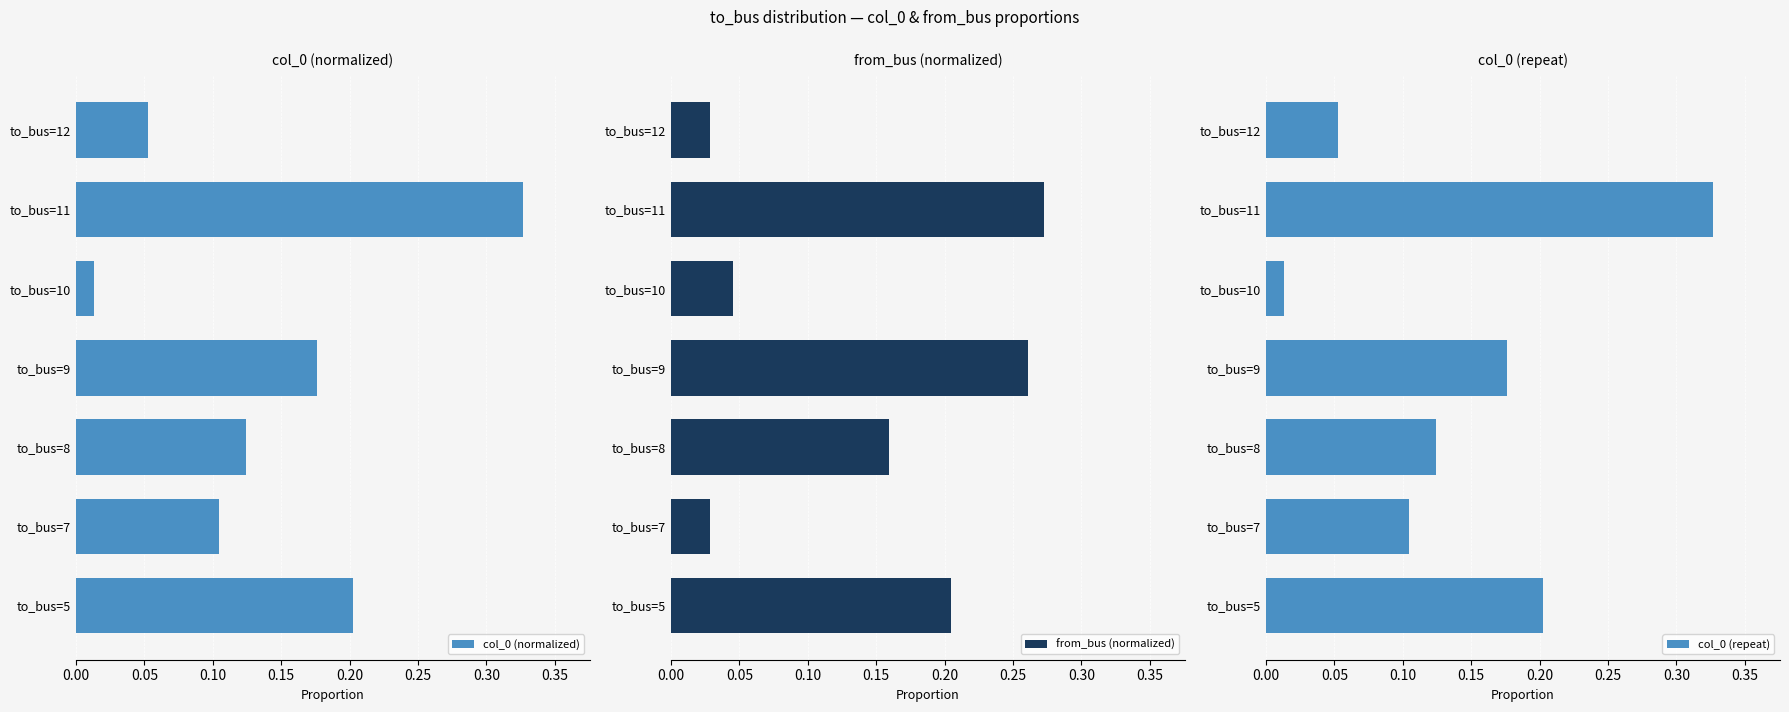

Is it true that col_0 (normalized) equals 0.1 at to_bus=9?

False